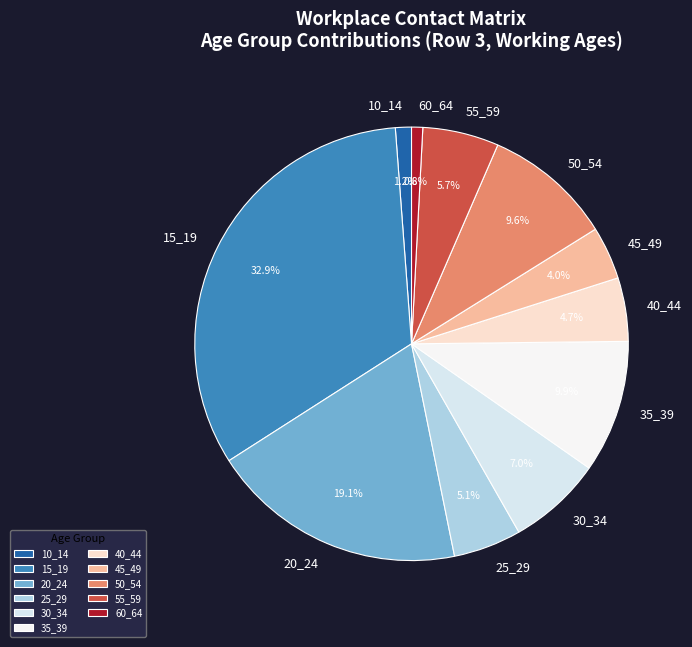

To the nearest percent, what is the average slice percentage?

9%